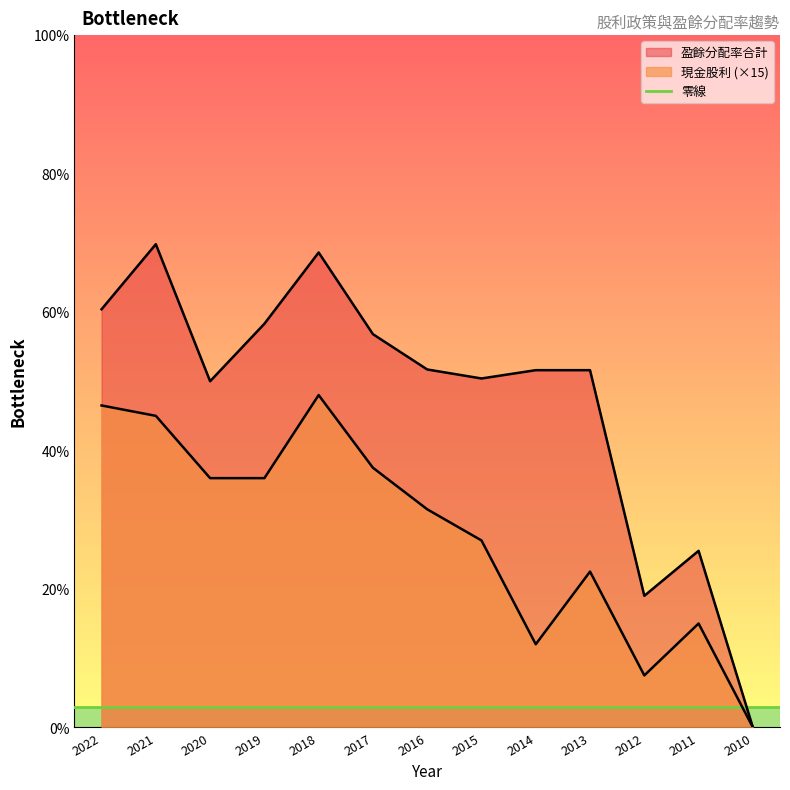

True or false: 現金股利 and 盈餘分配率合計 cross at least once.

False